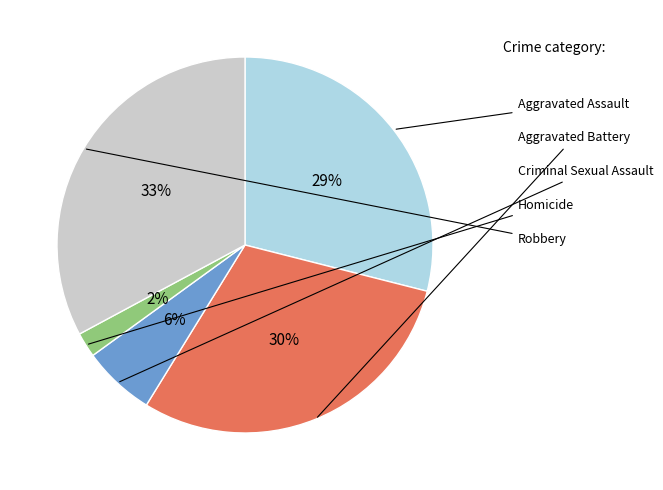

How many segments does this pie chart have?

5